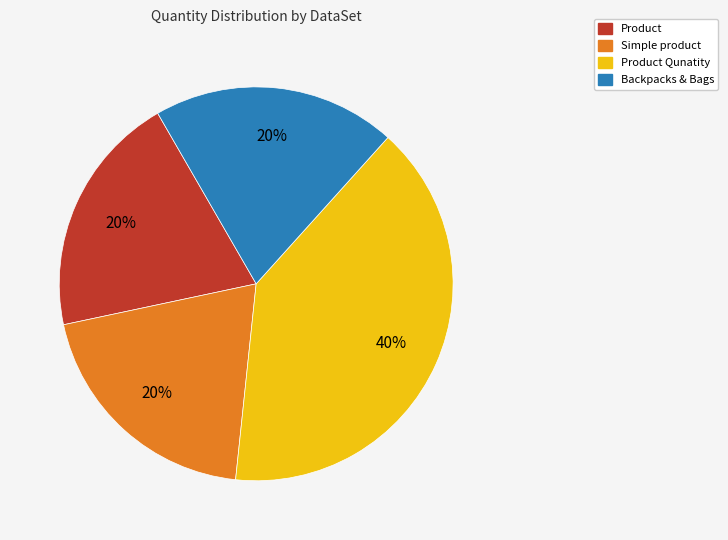

To the nearest percent, what is the average slice percentage?

25%